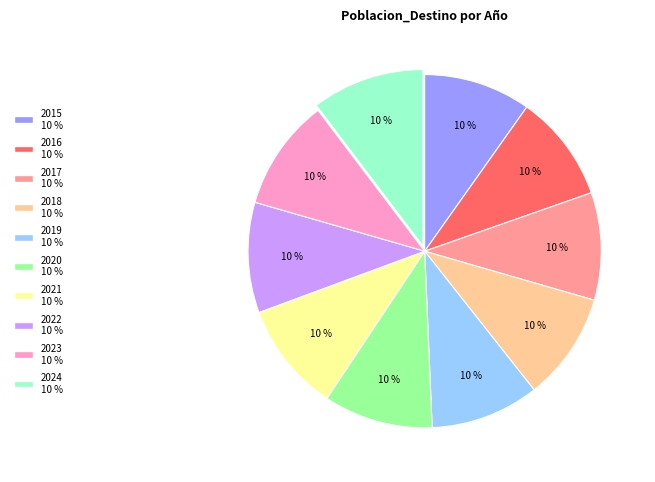

Is the sum of 2018 and 2016 greater than half?

No